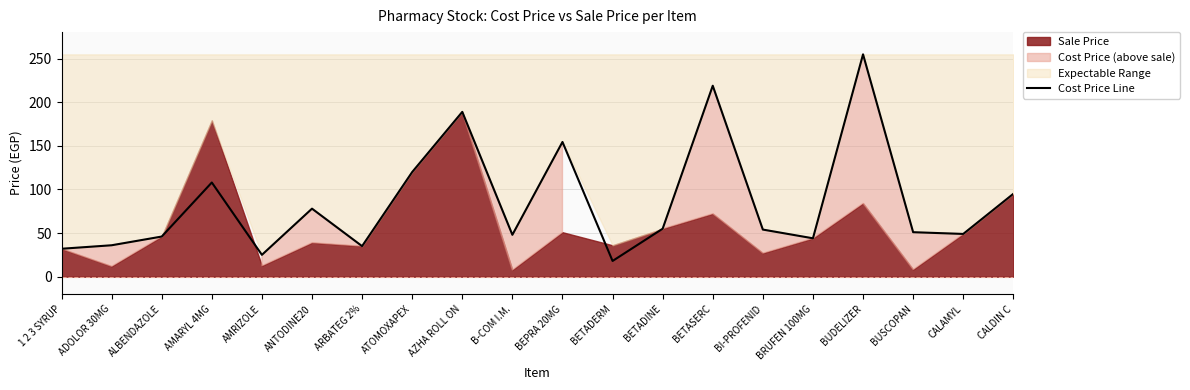

What is the maximum value shown in the chart?

255.0